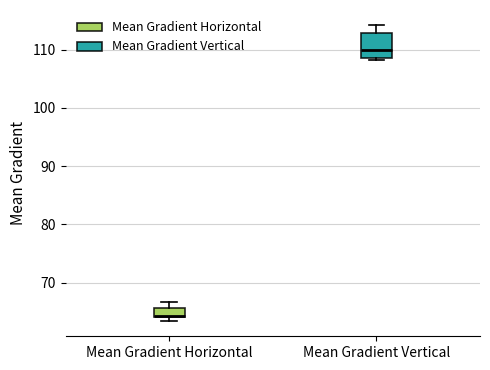

Reading left to right, transcribe this box plot: for each box, give where its median line is, the range the box spans, and where its two whiskers end, as read against the y-axis. The values are not printed on the chart, so give them approximately, as read against the axis.

Mean Gradient Horizontal: median 64, box 64 to 66, whiskers 63 to 67
Mean Gradient Vertical: median 110, box 109 to 113, whiskers 108 to 114